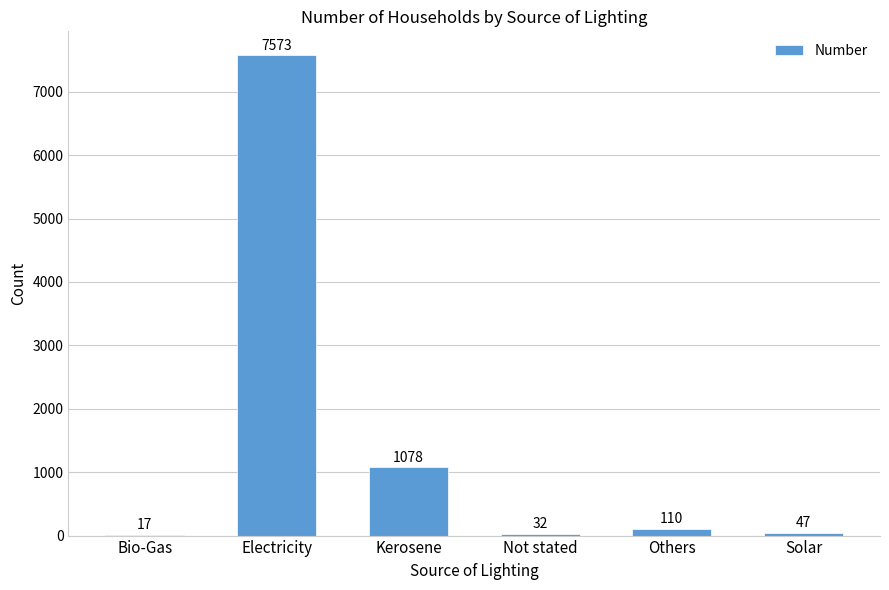

Is it true that the value at Not stated is 32?

True